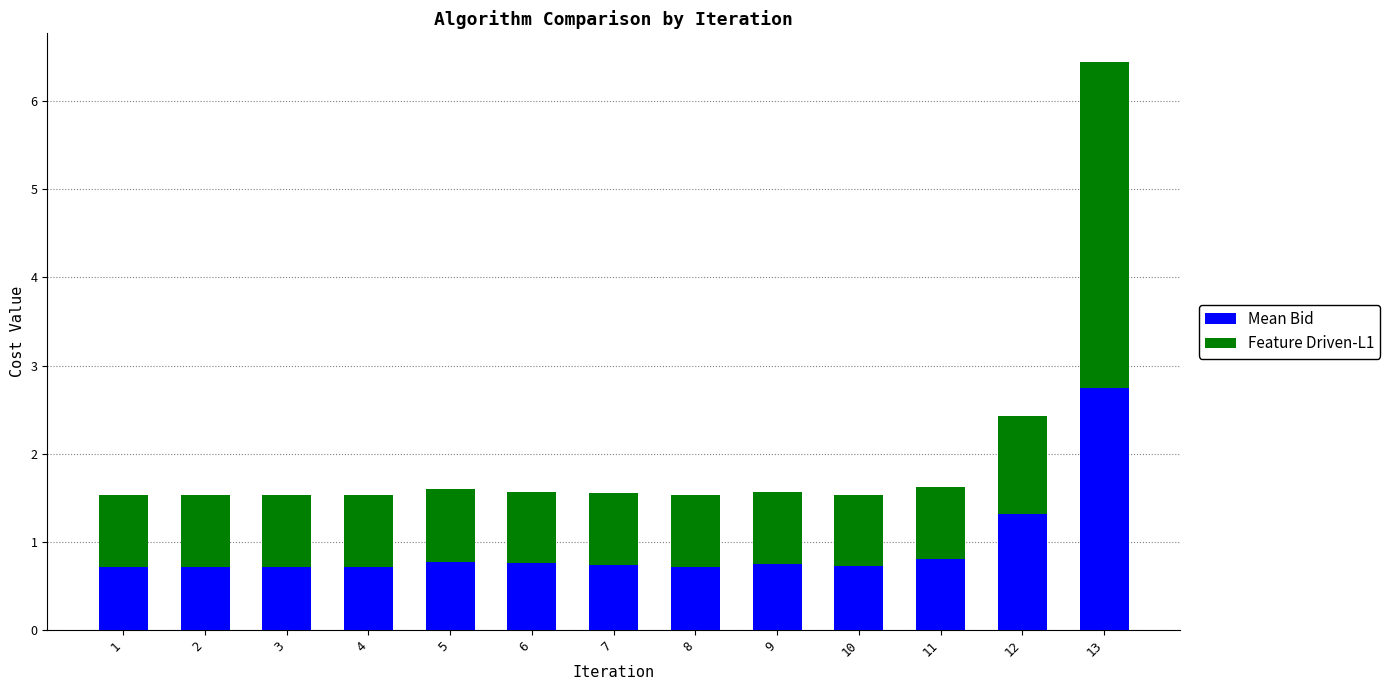

What is the maximum value for Mean Bid?

2.7